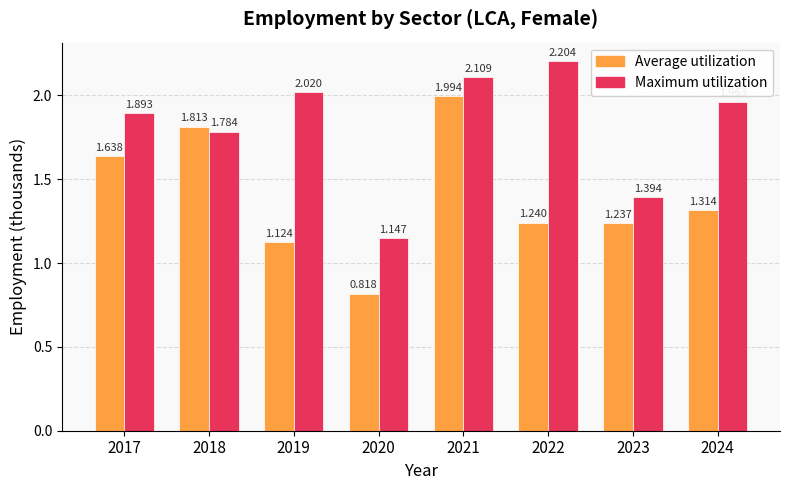

How many data points in Average utilization are above 1?

7